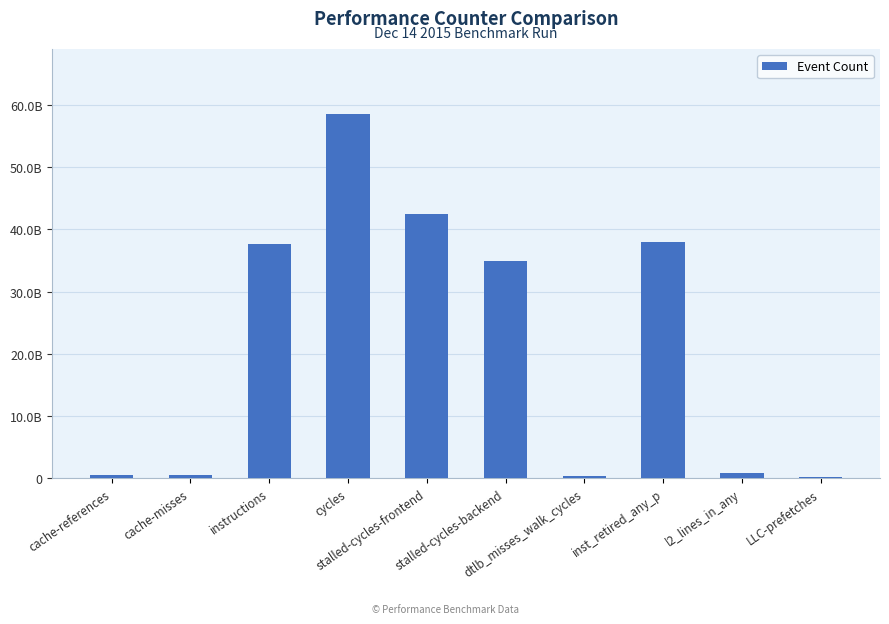

List the labels in order of value, smallest first.

LLC-prefetches, dtlb_misses_walk_cycles, cache-misses, cache-references, l2_lines_in_any, stalled-cycles-backend, instructions, inst_retired_any_p, stalled-cycles-frontend, cycles